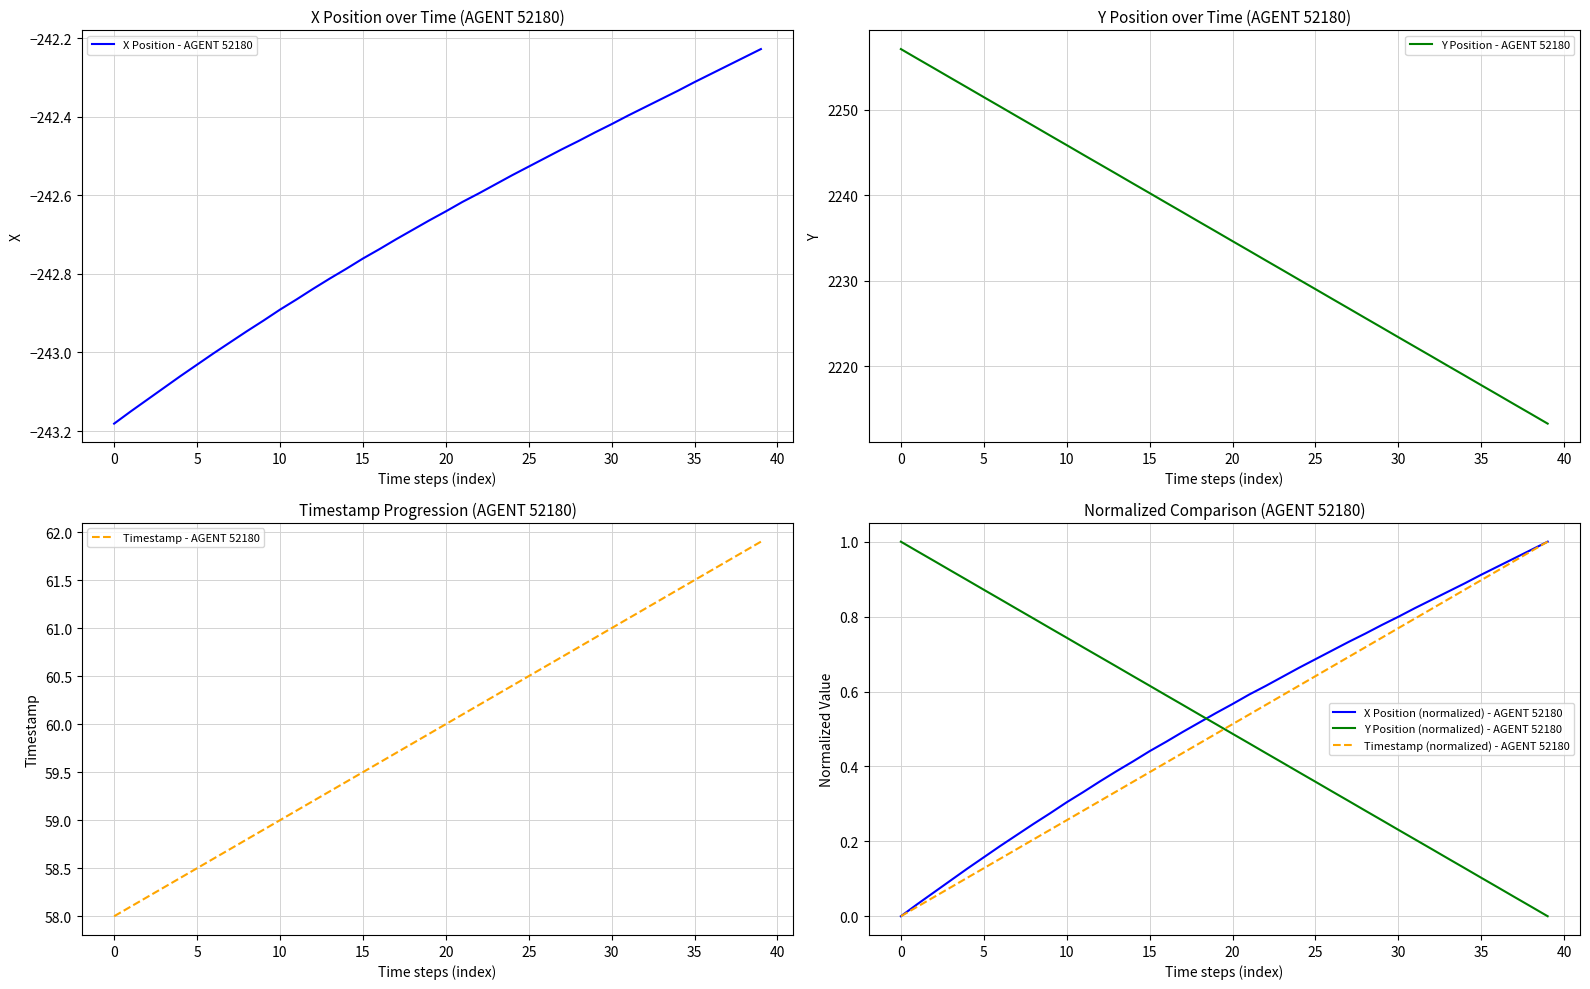

How many series are shown in this chart?

6